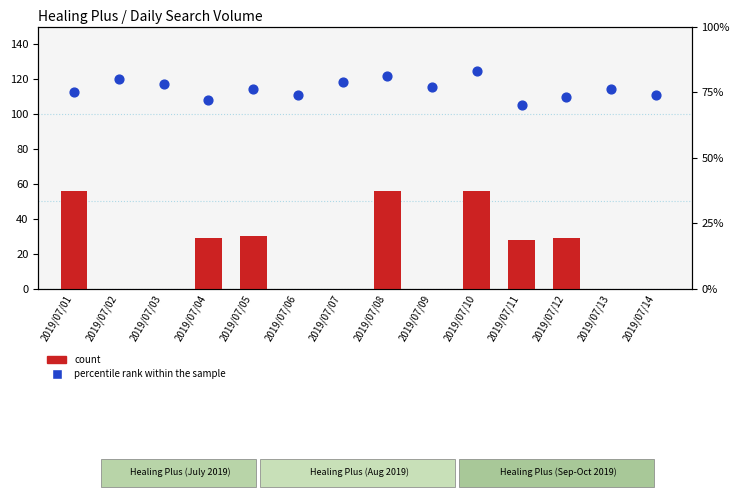

What are all the series names shown in the legend?

count, percentile rank within the sample